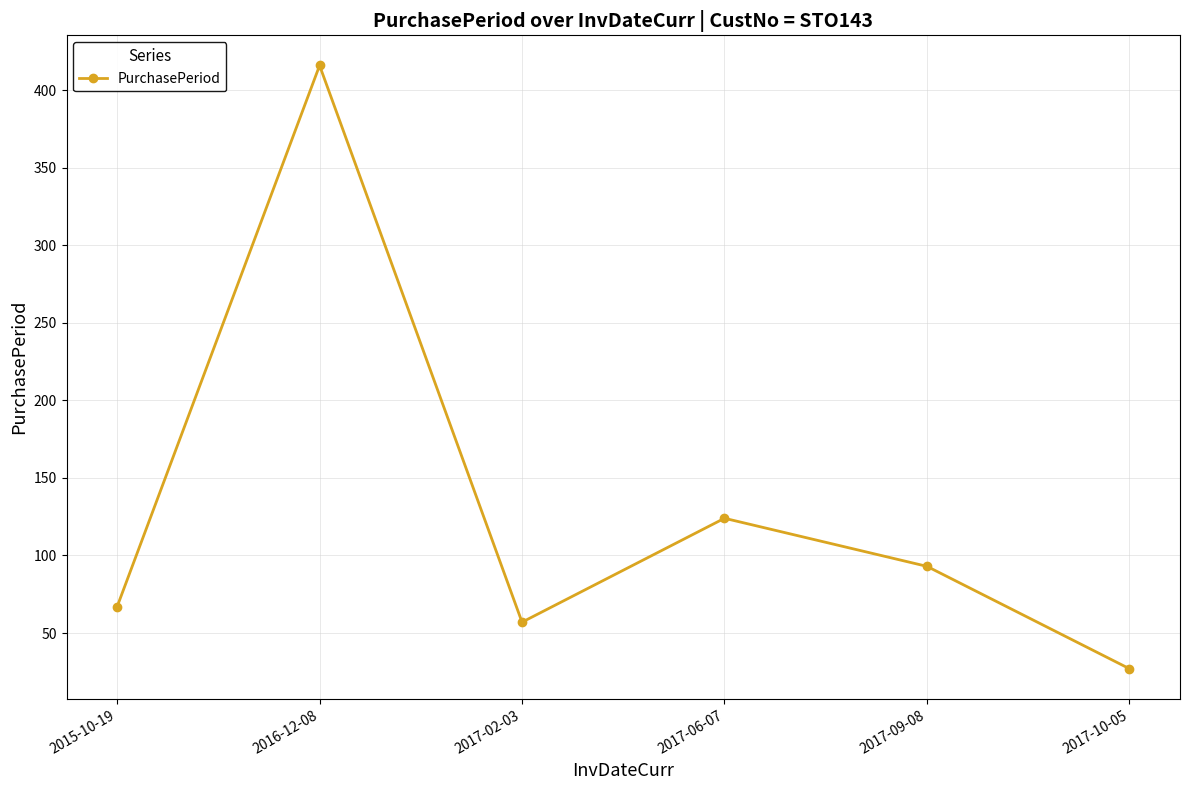

Where is the first local minimum?

2017-02-03